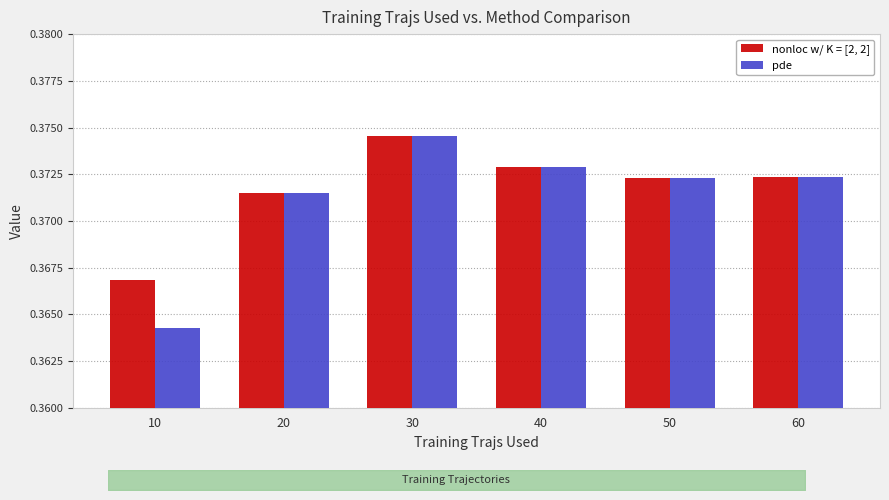

How many bars are there in total?

12